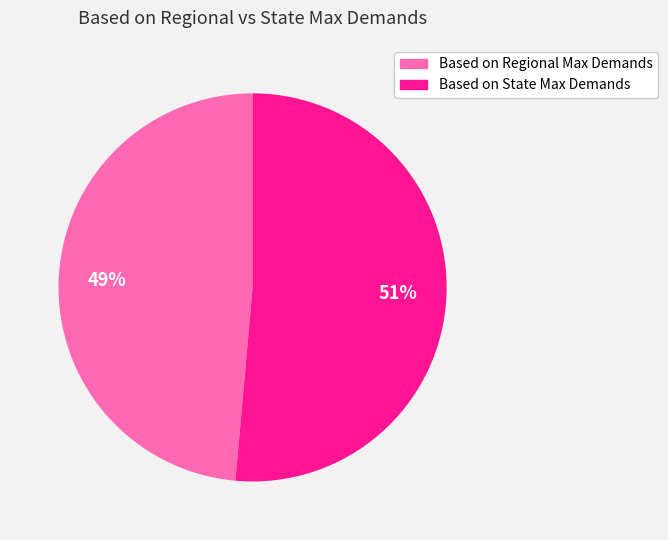

What is the largest slice in the pie chart?

Based on State Max Demands